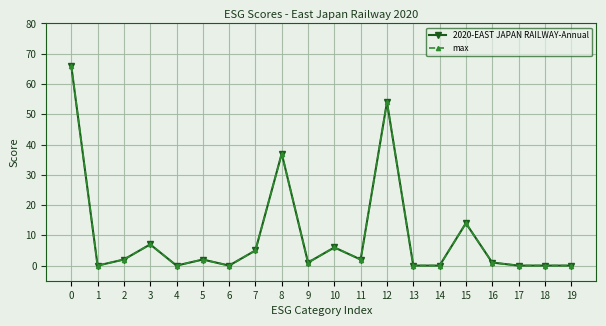

Which series has the largest total across all categories?

2020-EAST JAPAN RAILWAY-Annual